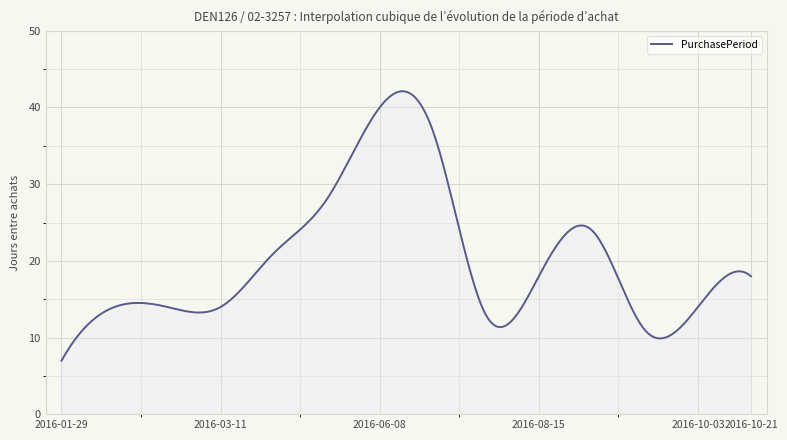

What is the smallest value displayed?

7.0